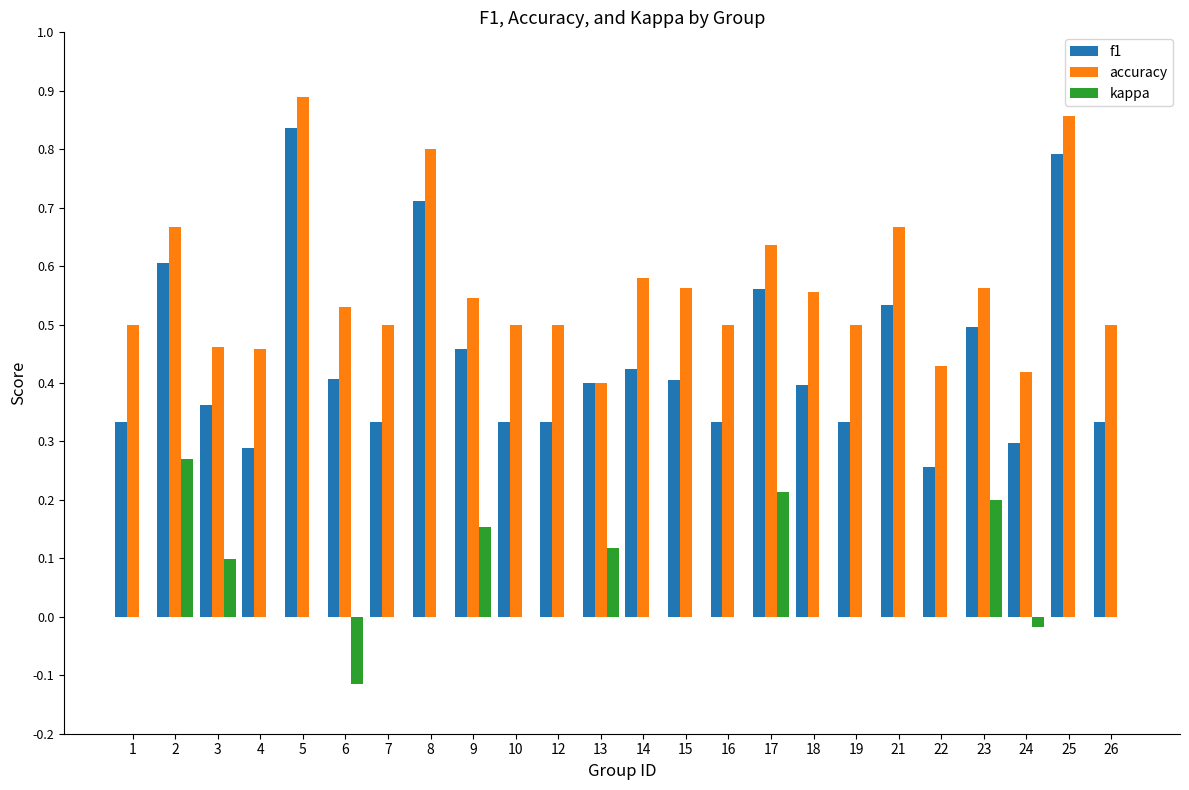

True or false: f1 has a value of 0.3 at 23.

False